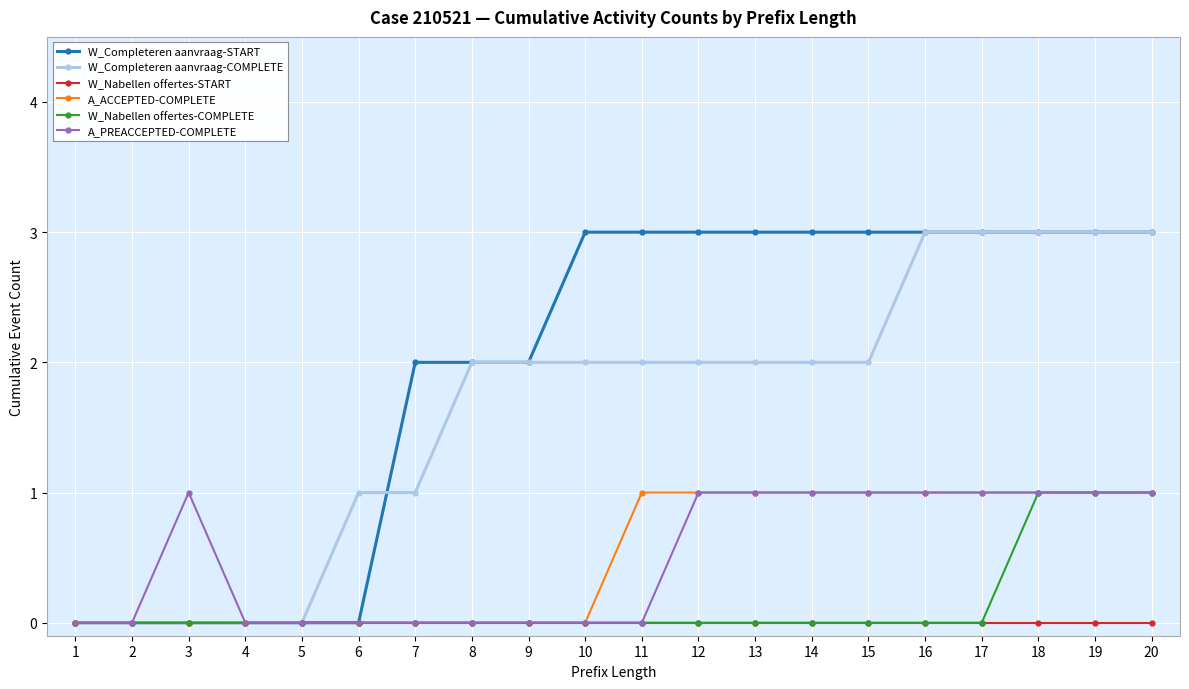

What is the value of the W_Nabellen offertes-COMPLETE point at the 18th from the left?

1